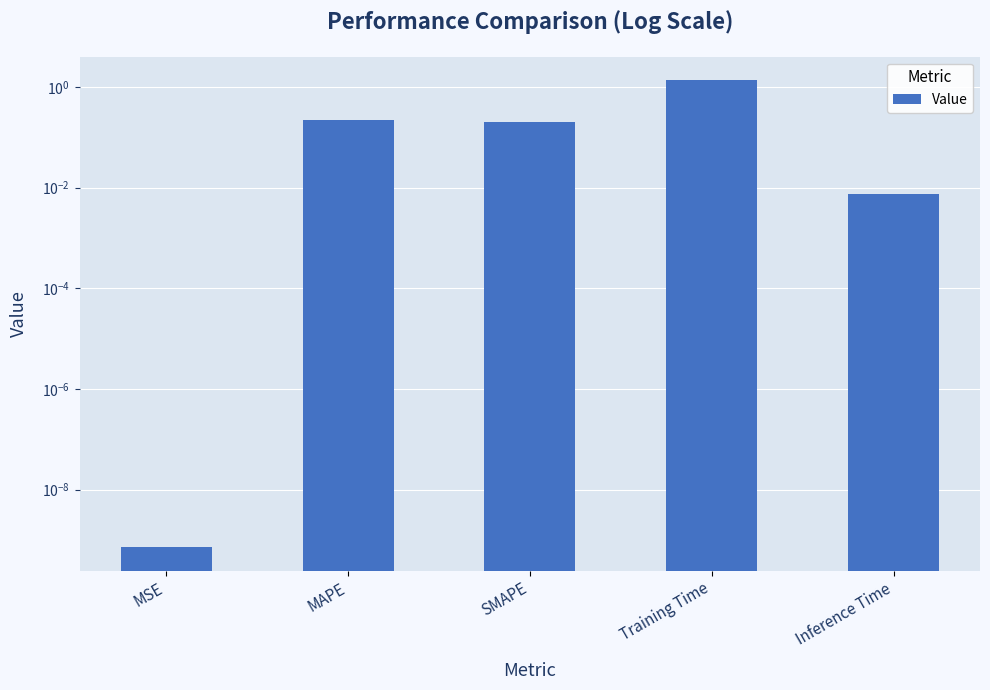

Is it true that the value at SMAPE is 0.1?

False